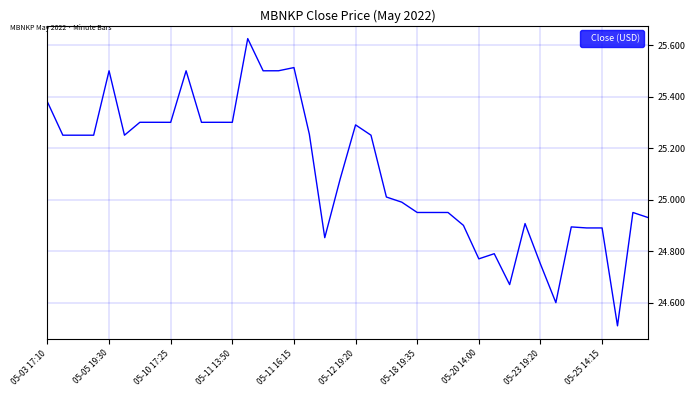

What is the difference between the maximum and minimum values?

1.1